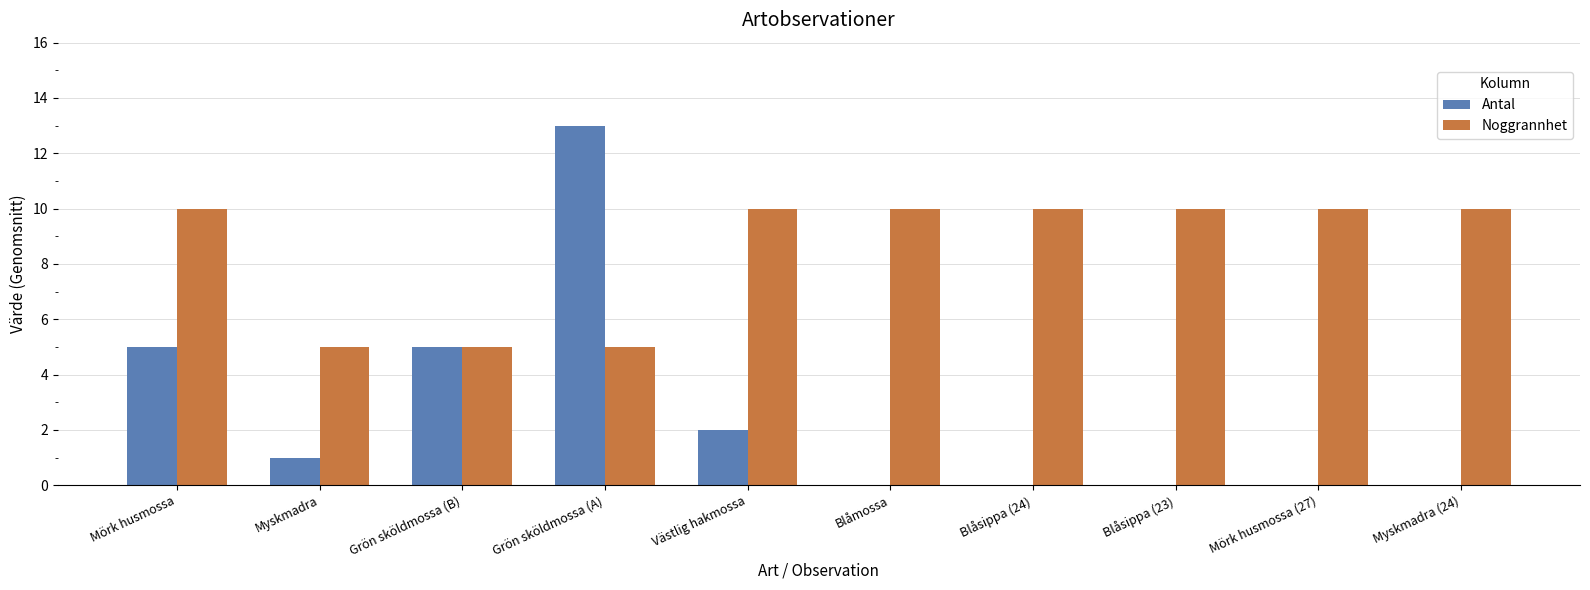

The value of Antal at Mörk husmossa (27) is 8. True or false?

False